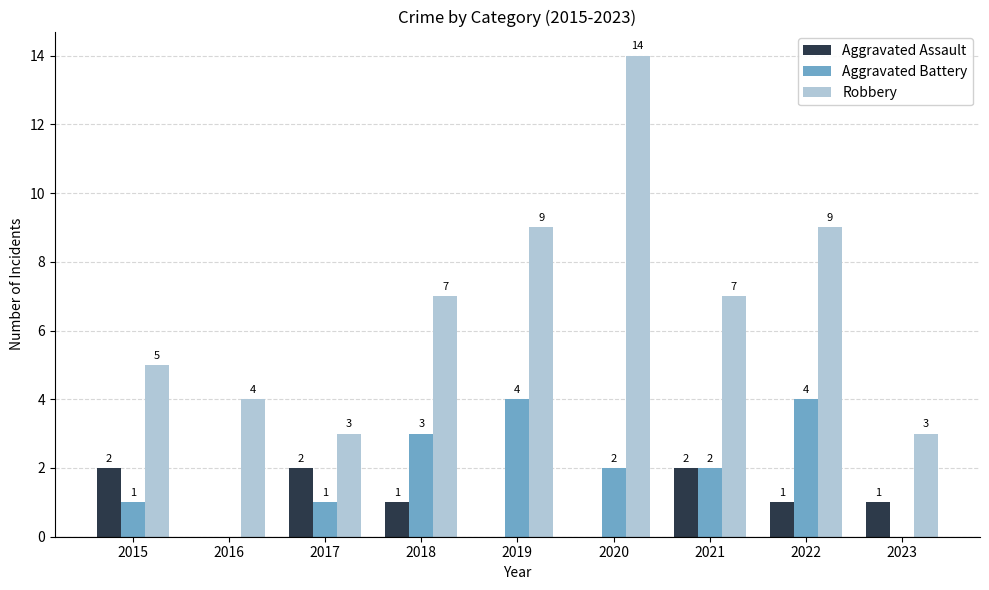

Where does the Aggravated Battery series first go above 2?

2018